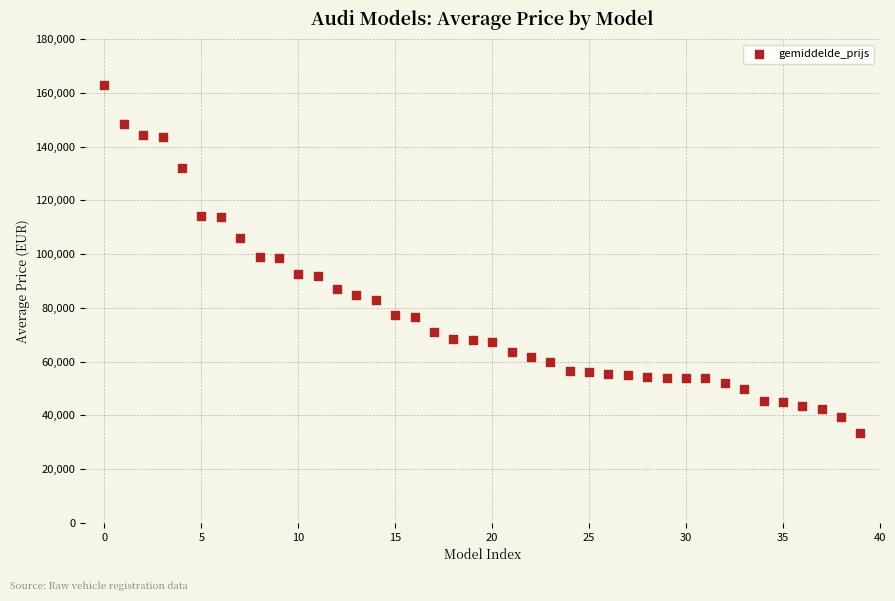

What is the range of Y values (max minus min)?

129184.8